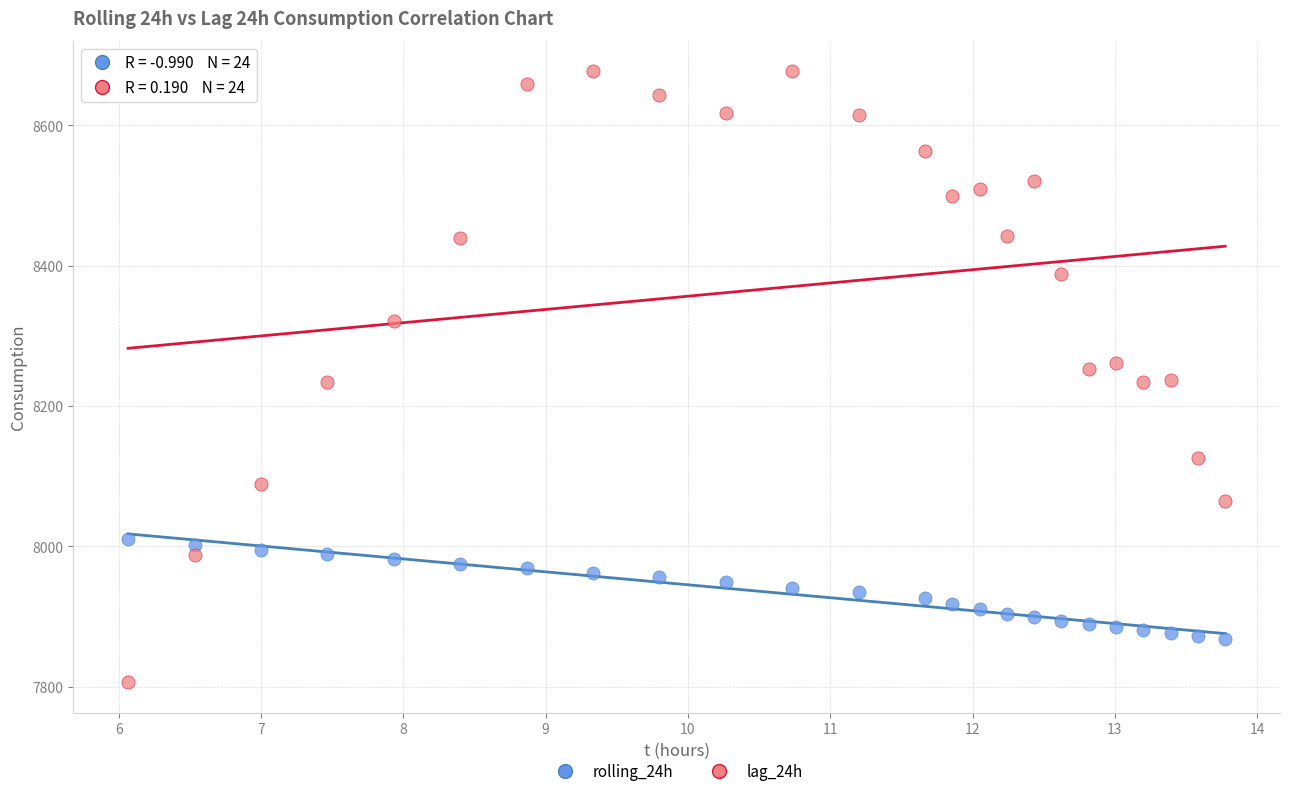

Which series reaches the minimum Y coordinate?

lag_24h